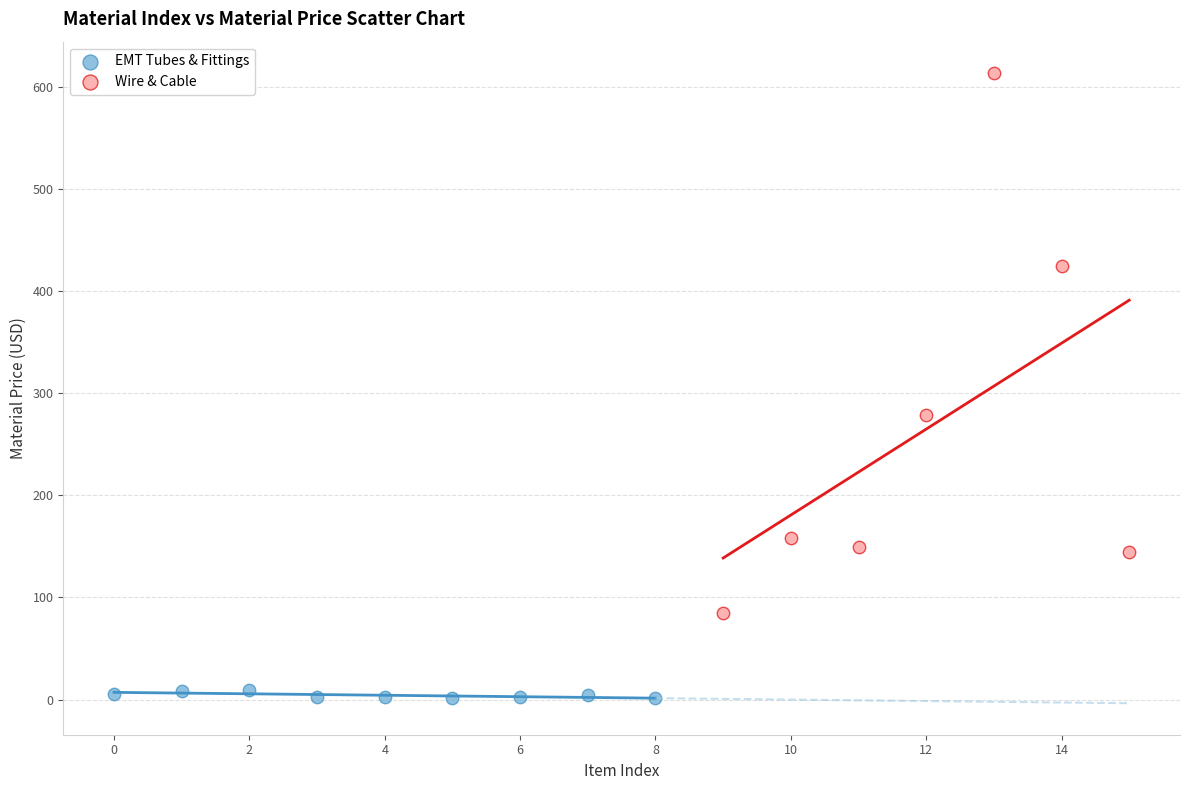

Which series has the widest spread of Y values?

Wire & Cable